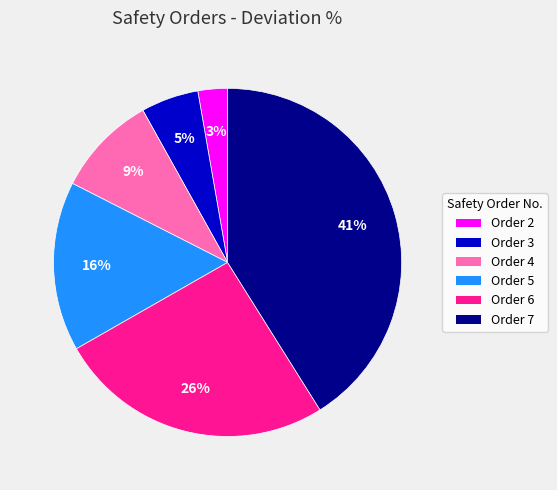

Does Order 6 represent more than half of the total?

No